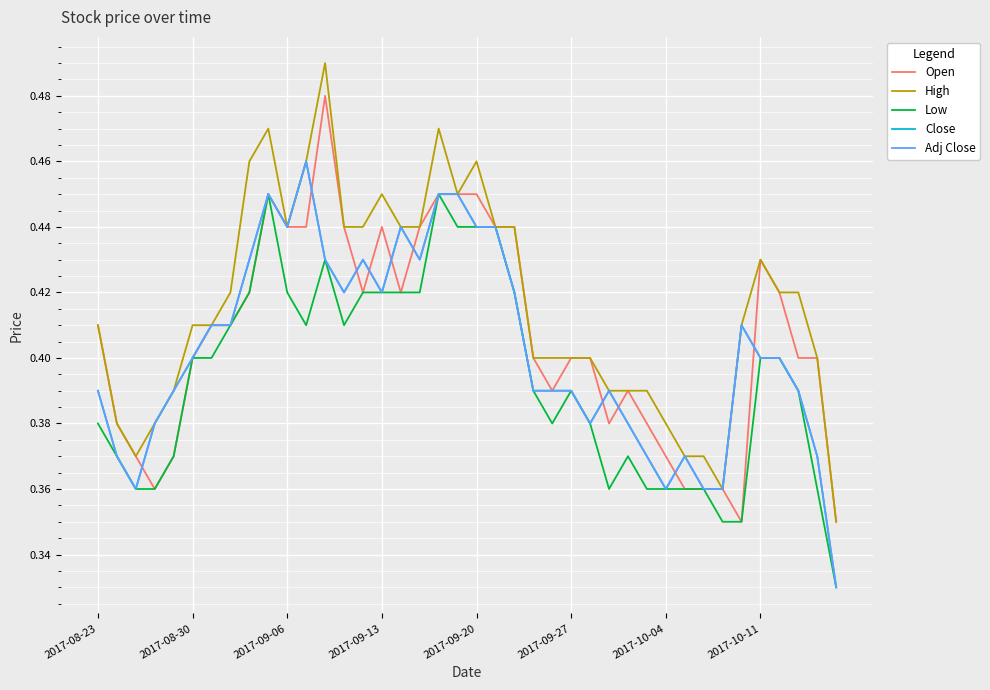

Is this an area chart (filled region under the line)?

No